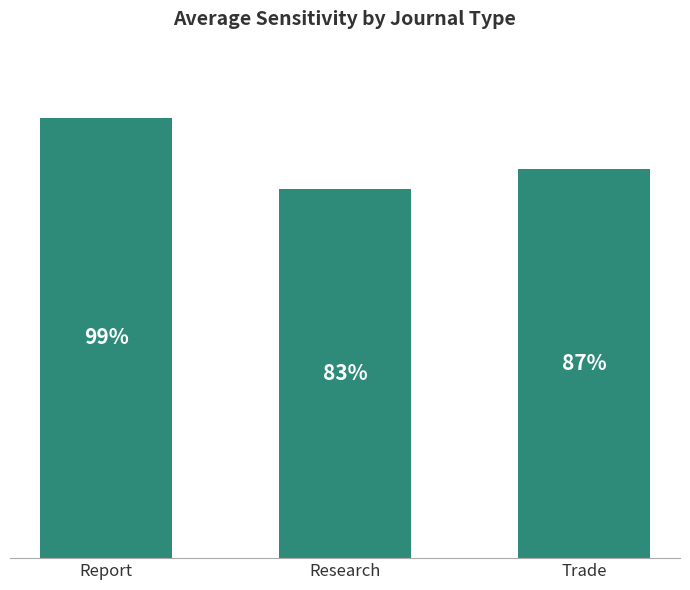

Which has a higher value, Trade or Research?

Trade